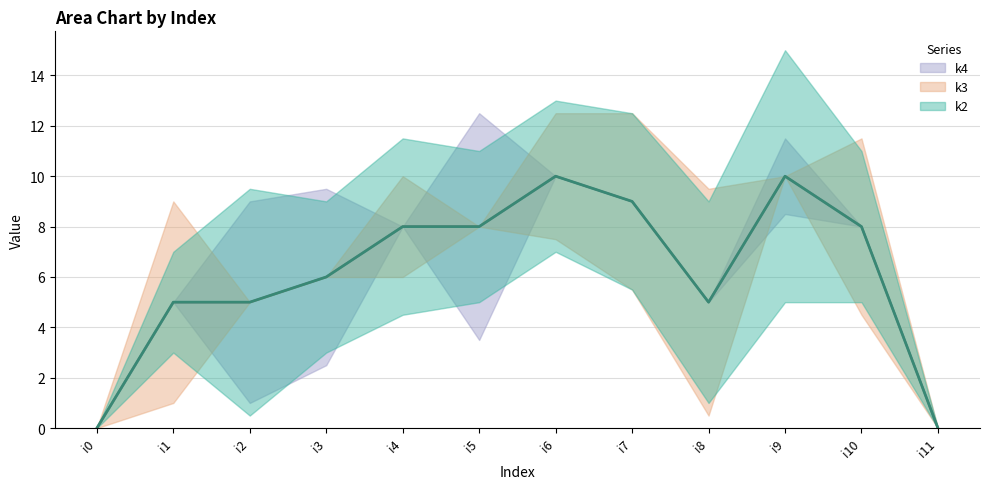

Which label corresponds to the smallest value in the chart?

i0